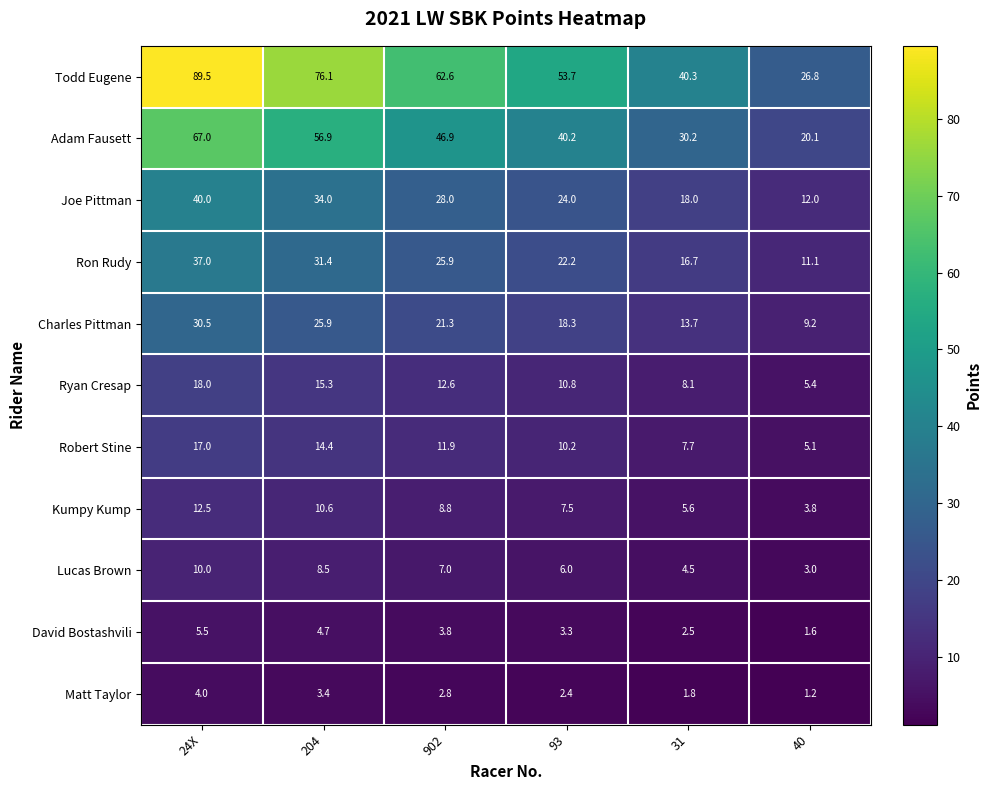

Is the value of Joe Pittman at 24X greater than the value of David Bostashvili at 902?

Yes